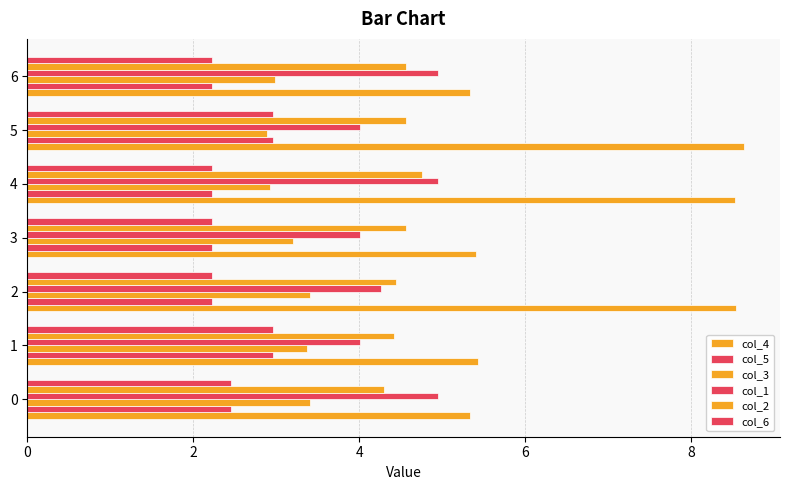

Count the number of data series in this chart.

6